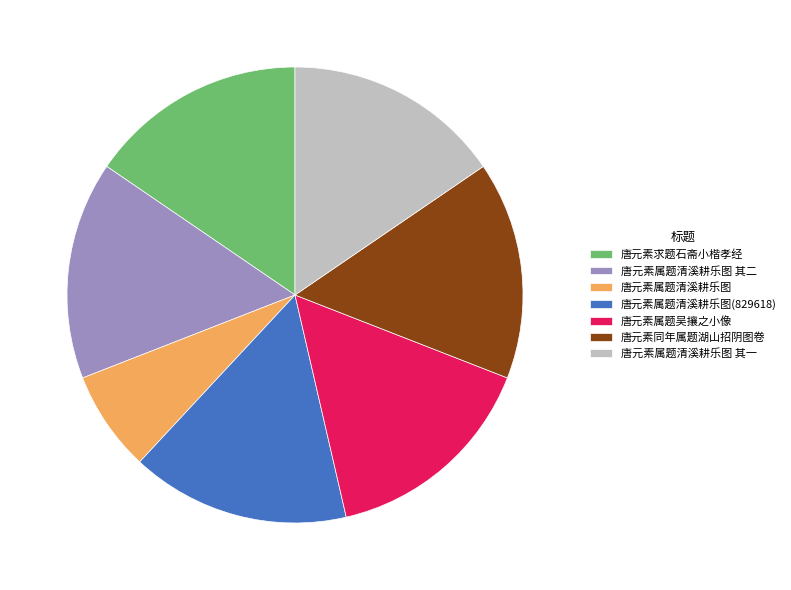

Combined, do 唐元素属题清溪耕乐图 其二 and 唐元素属题清溪耕乐图 account for over 50%?

No